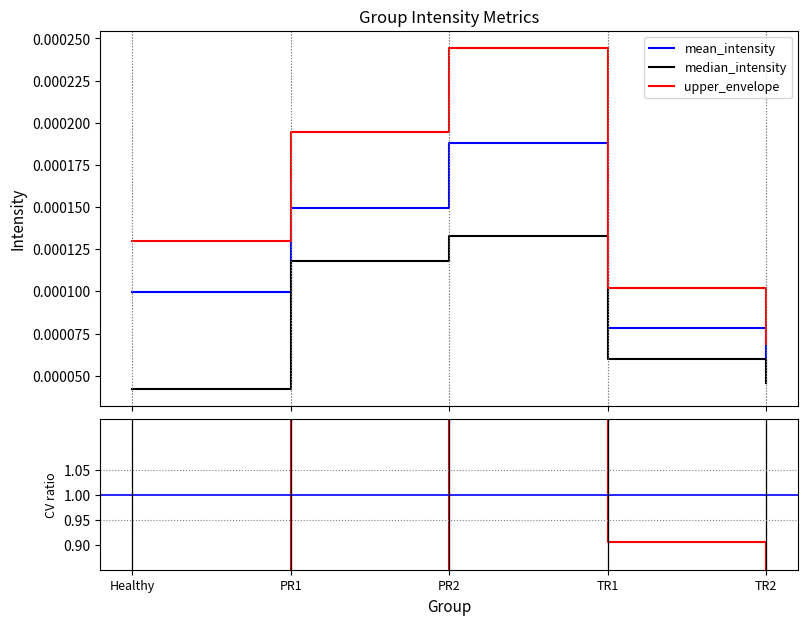

True or false: median_intensity and mean_intensity cross at least once.

False